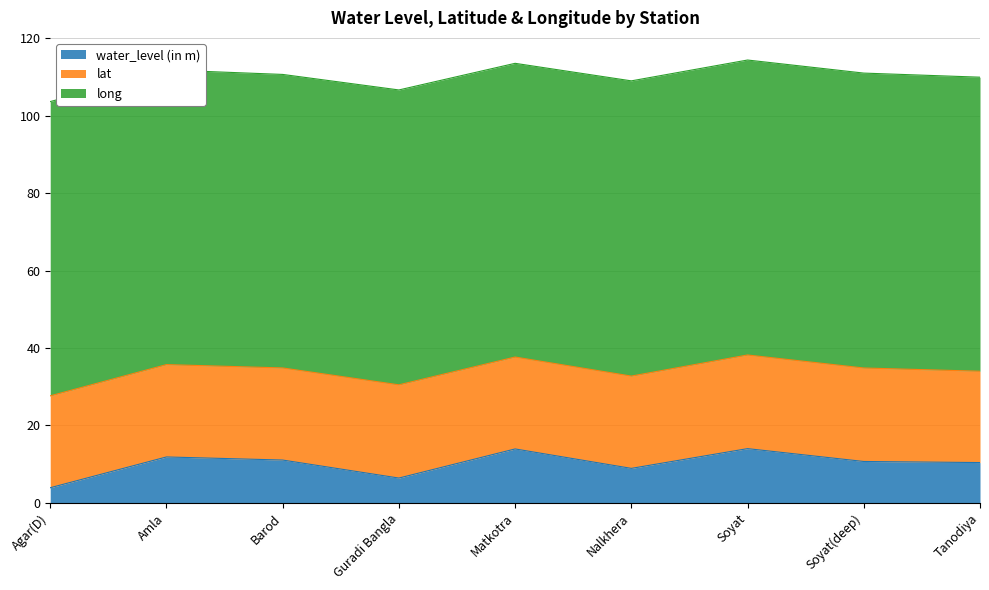

What is the value of the long point at the 8th from the left?

76.2